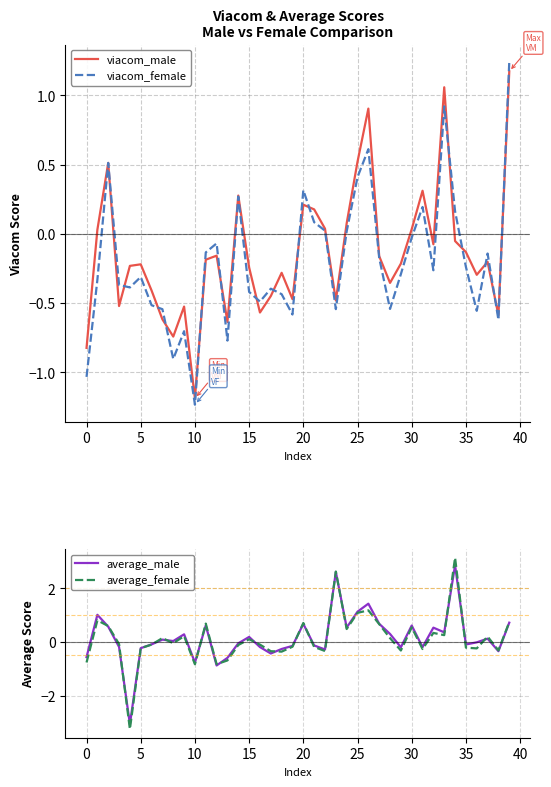

True or false: average_male has a value of 0.5 at 32.

True